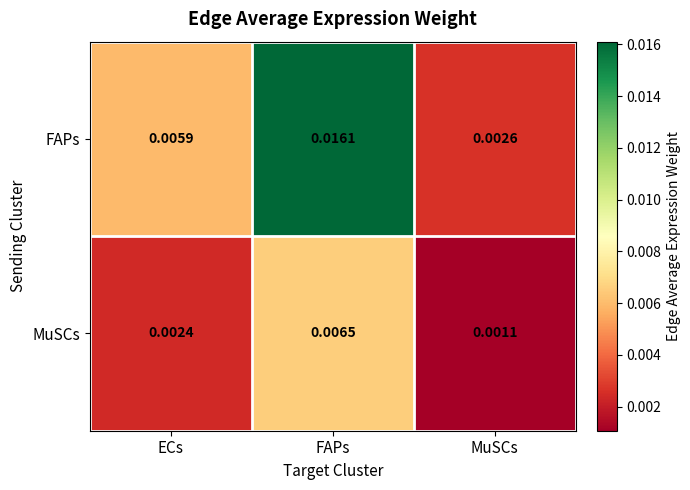

Rank the series by their maximum value, from lowest to highest.

MuSCs, FAPs